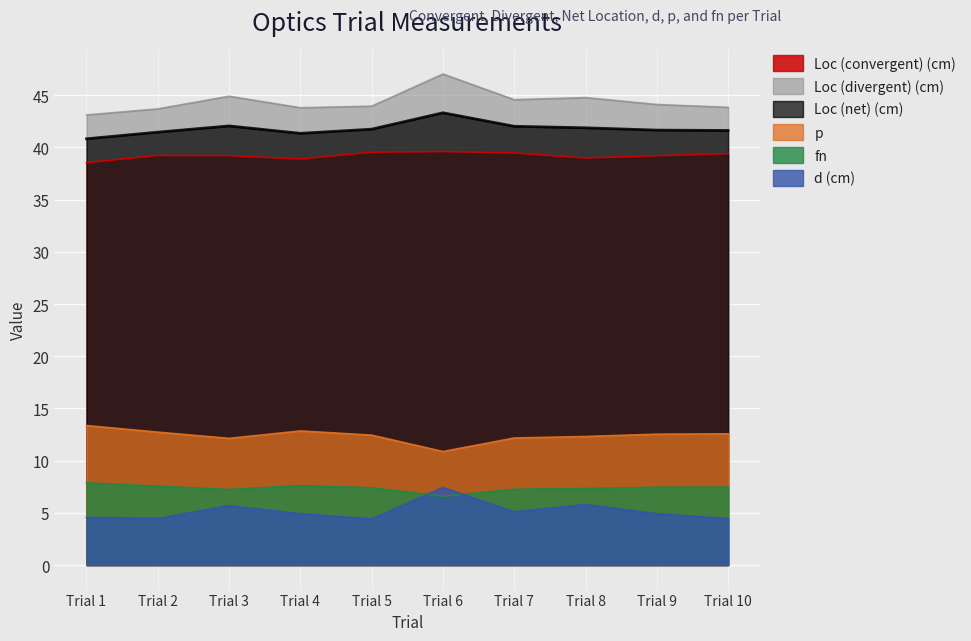

What is the value of the p point at the 4th from the left?

12.8